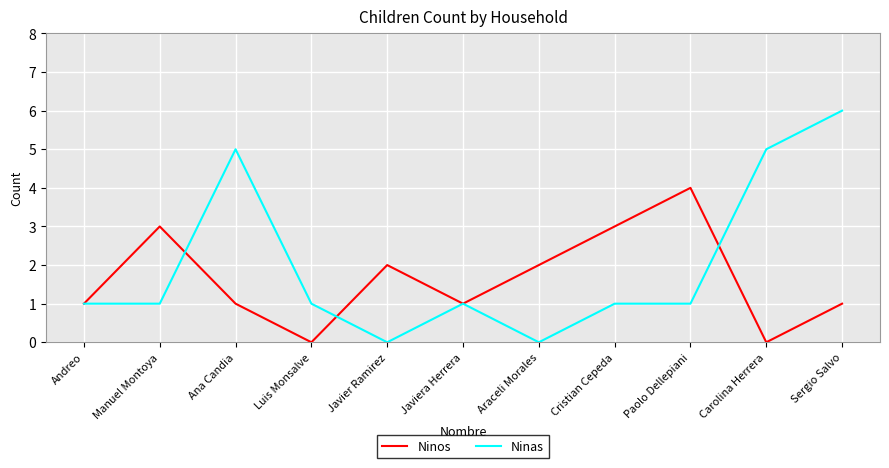

What position from the right is Araceli Morales?

5